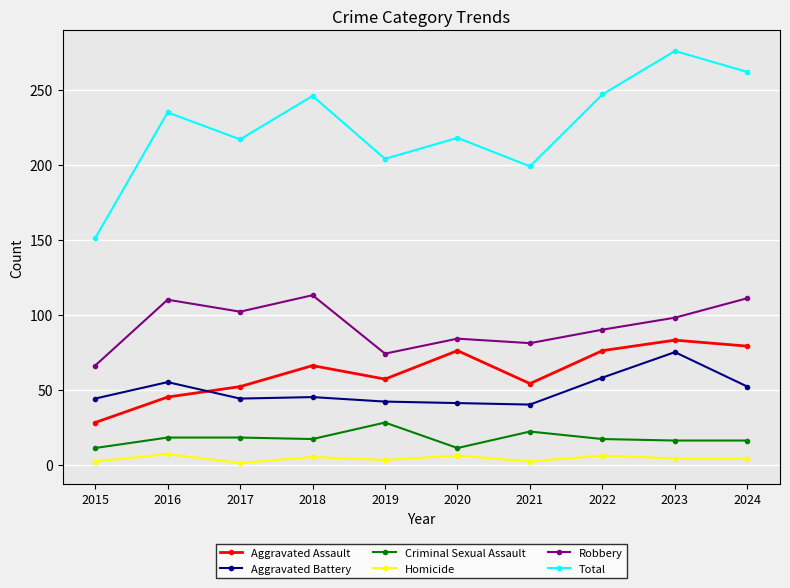

How many lines are shown in the chart?

6